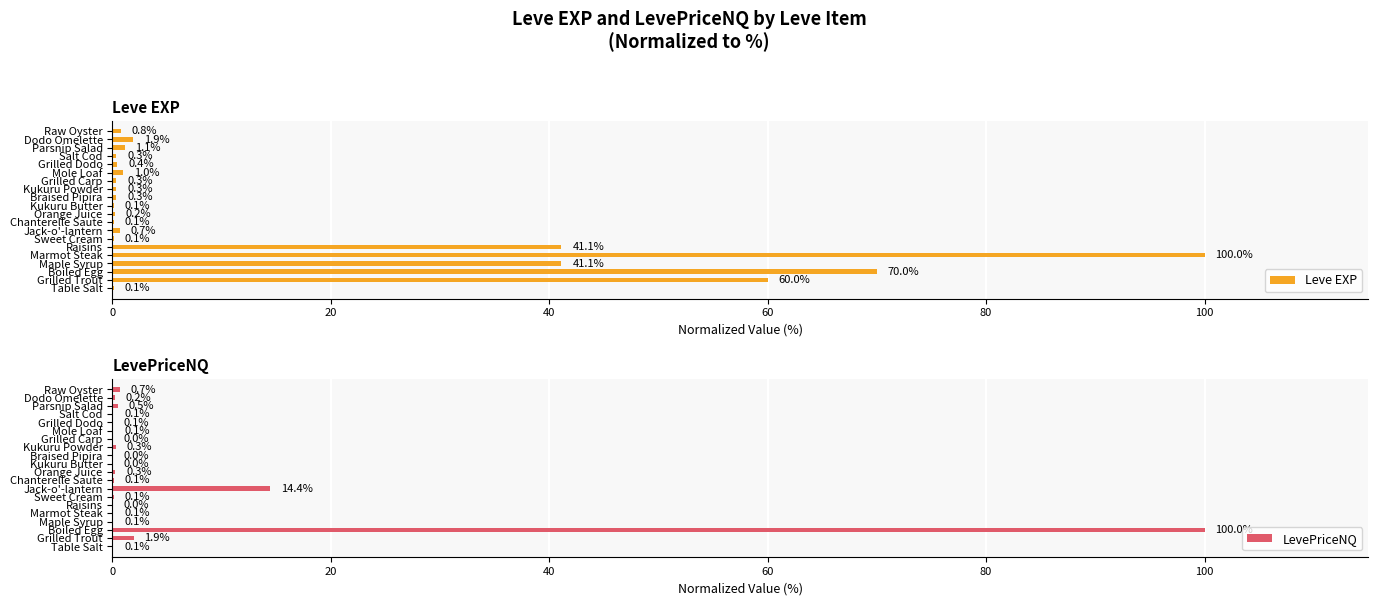

Which series has the largest range (max minus min)?

LevePriceNQ